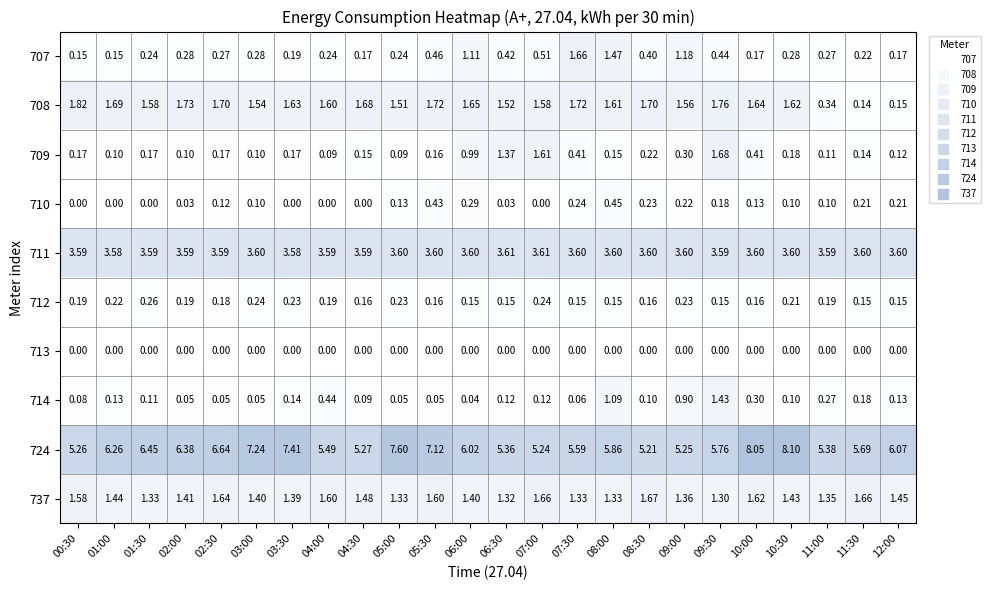

Is the value of 712 at 11:30 greater than the value of 707 at 03:00?

No